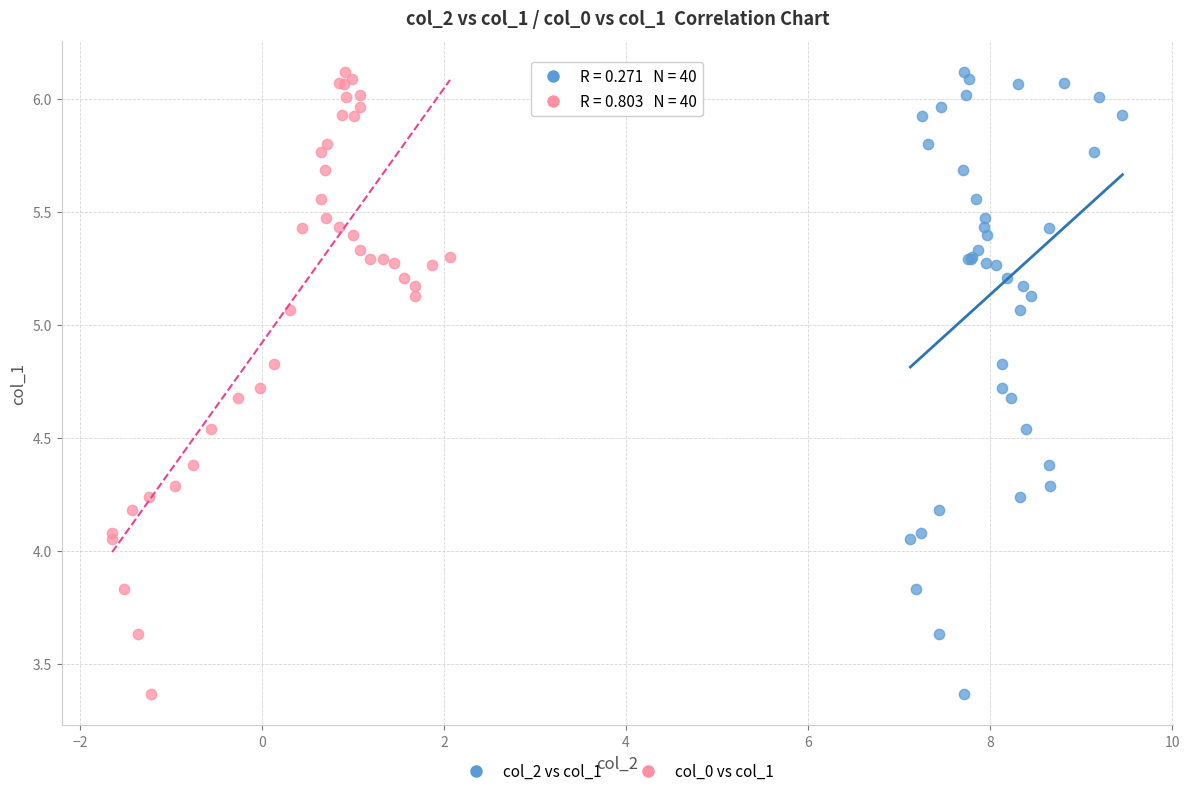

What are all the series names shown in the legend?

col_2 vs col_1, col_0 vs col_1